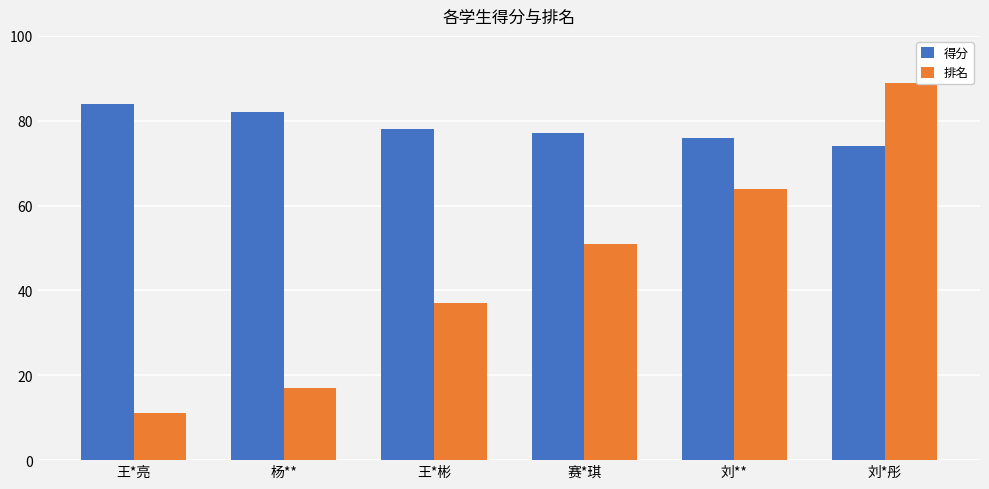

Where is 排名 nearest to the value 50?

赛*琪